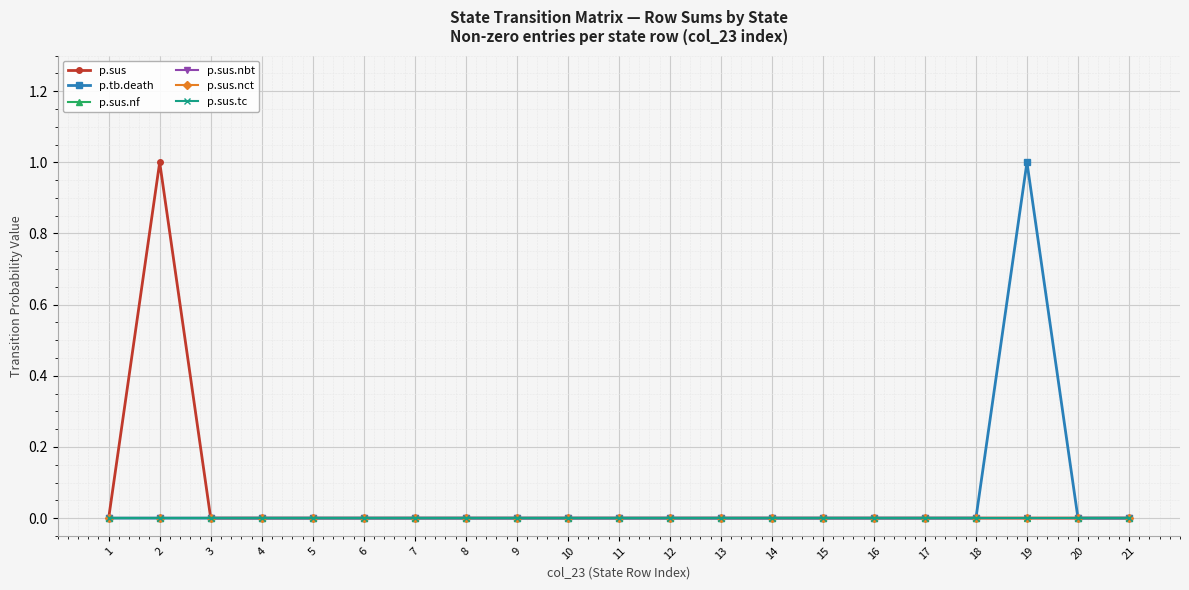

Is this an area chart (filled region under the line)?

No